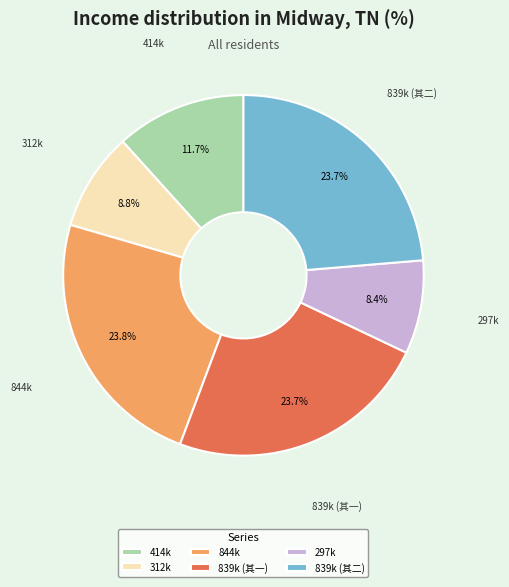

Is there any slice that represents more than half of the pie?

No